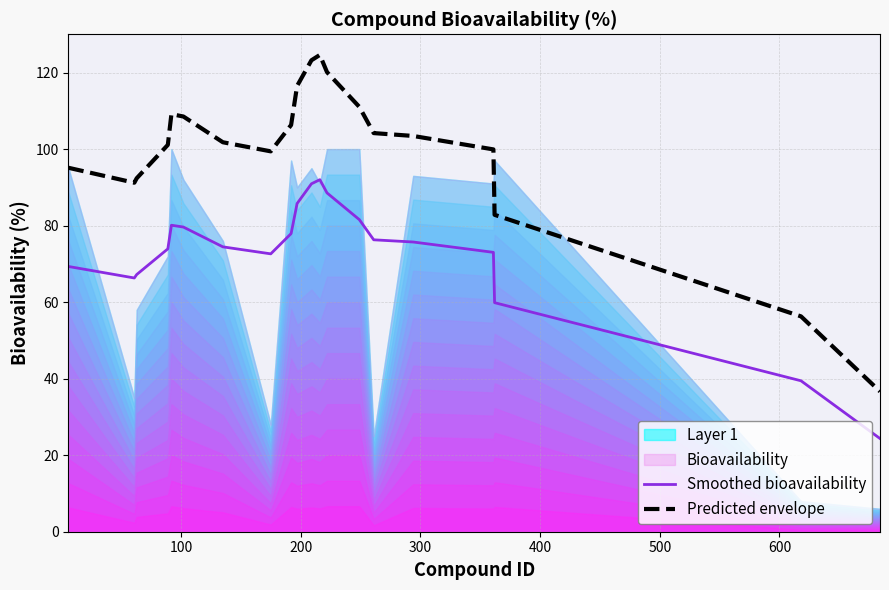

What is the lowest value of the Predicted envelope series?

36.7